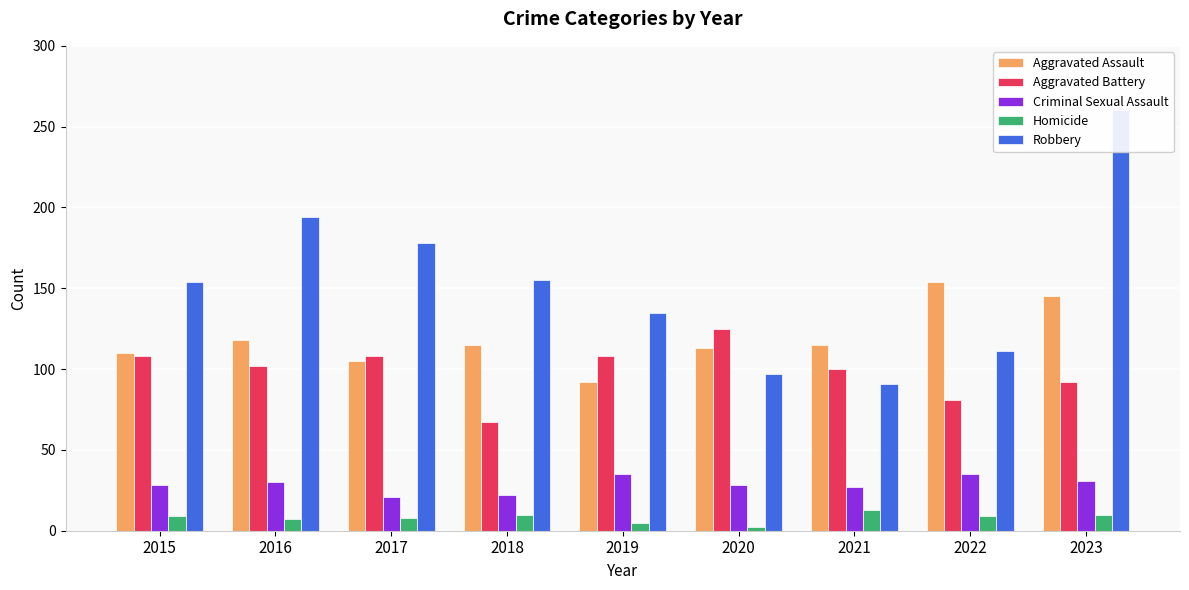

Reading right to left, list all the values displayed in this chart.

Aggravated Assault: 2023=145	2022=154	2021=115	2020=113	2019=92	2018=115	2017=105	2016=118	2015=110
Aggravated Battery: 2023=92	2022=81	2021=100	2020=125	2019=108	2018=67	2017=108	2016=102	2015=108
Criminal Sexual Assault: 2023=31	2022=35	2021=27	2020=28	2019=35	2018=22	2017=21	2016=30	2015=28
Homicide: 2023=10	2022=9	2021=13	2020=2	2019=5	2018=10	2017=8	2016=7	2015=9
Robbery: 2023=260	2022=111	2021=91	2020=97	2019=135	2018=155	2017=178	2016=194	2015=154